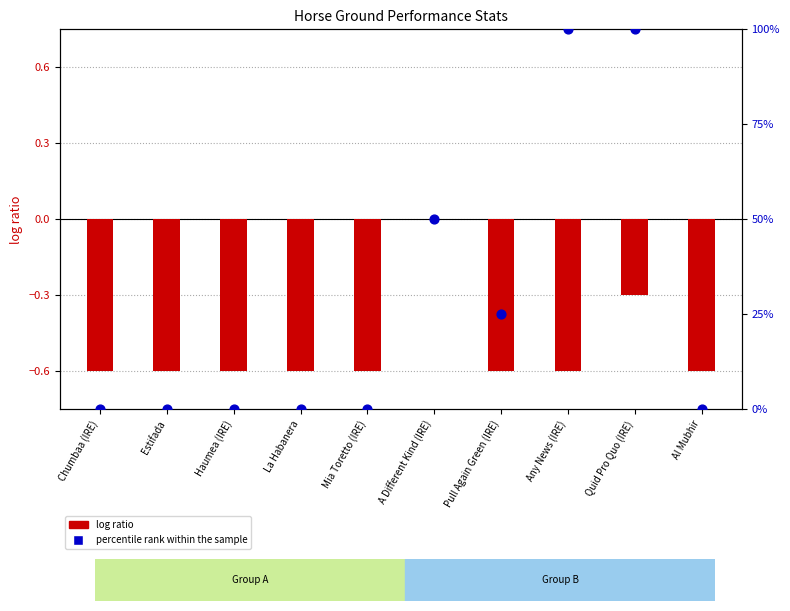

What is the total value across all series at Chumbaa (IRE)?

-0.6